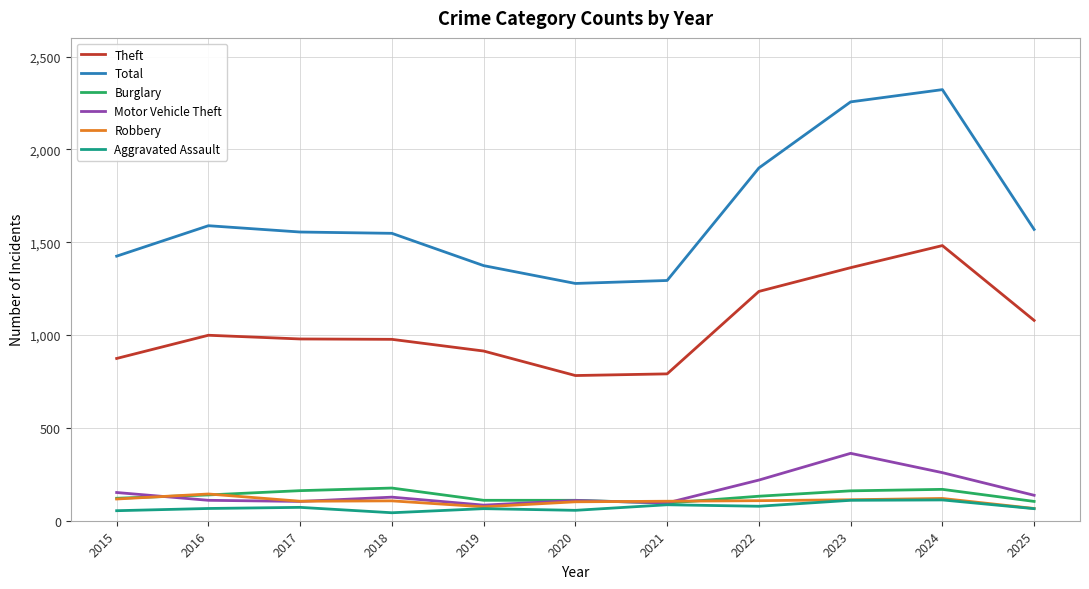

Which series has the largest range (max minus min)?

Total